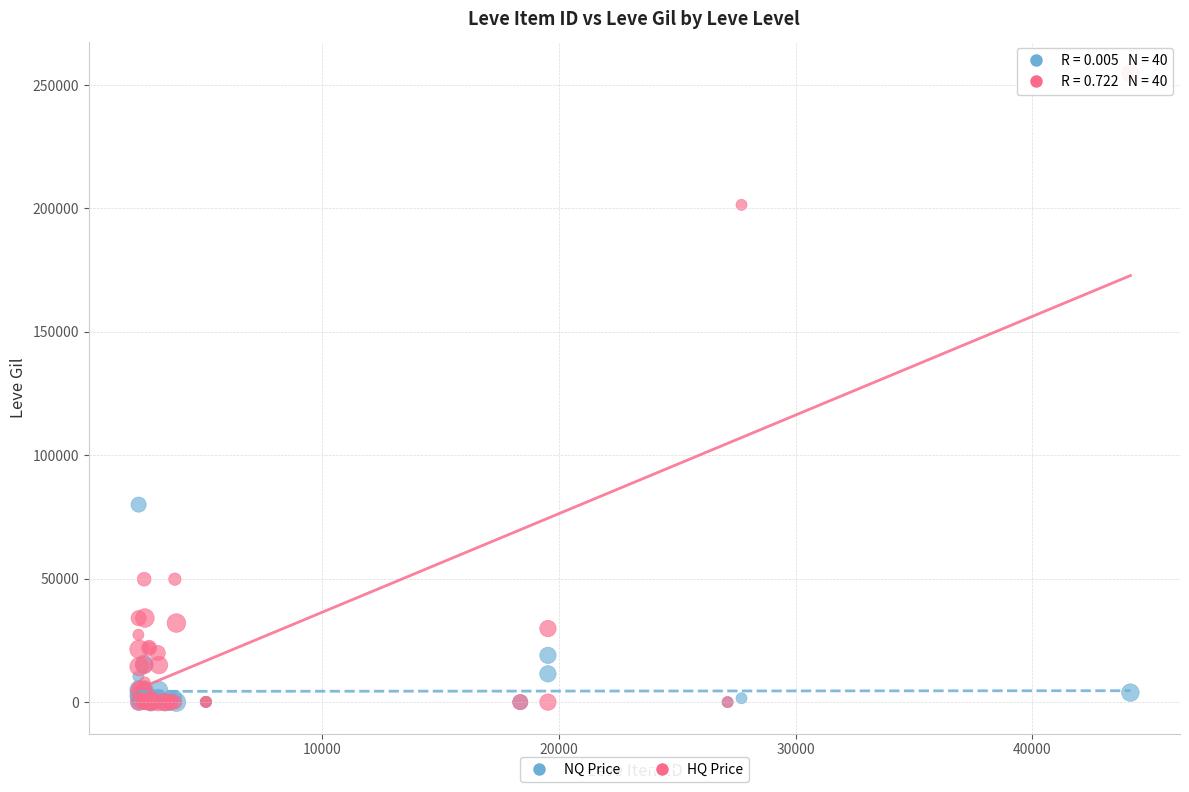

What are all the series names shown in the legend?

NQ Price, HQ Price